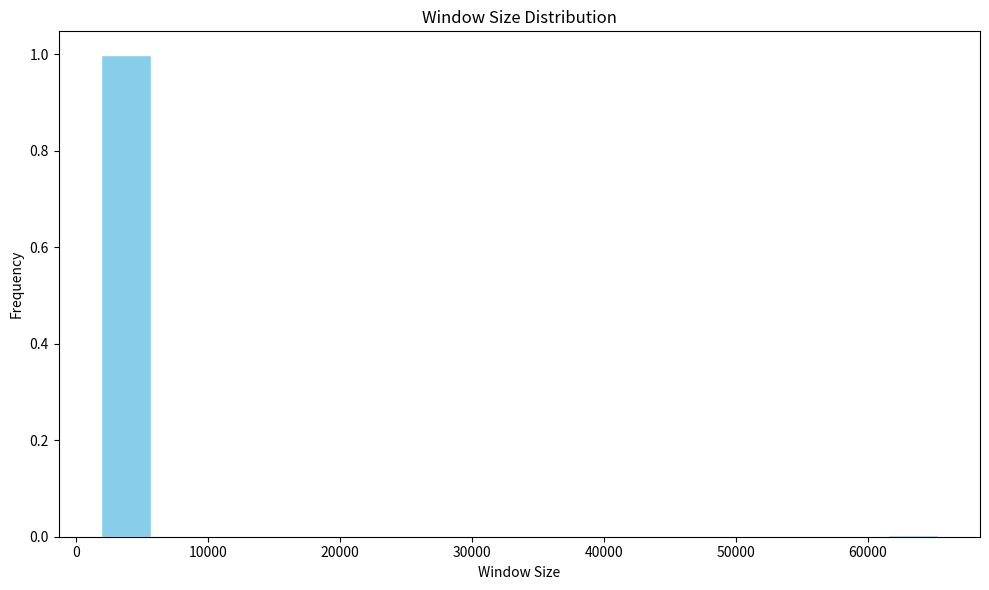

How tall is the bar that spans 2000 to 6000 on the x-axis? Neither the bar edges nor the heights are printed on the chart, so give them approximately, as read against the axes.

1